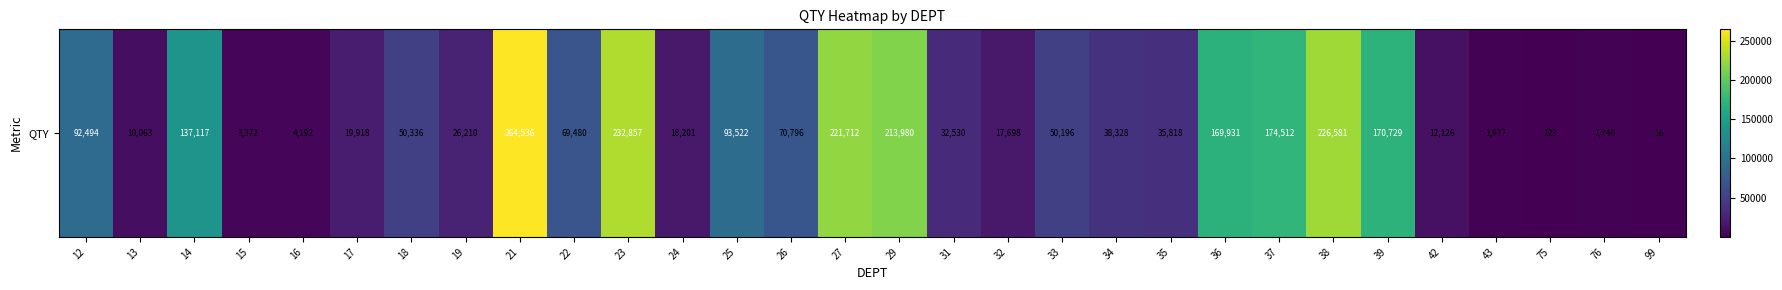

Where is the data nearest to the value 132276?

14